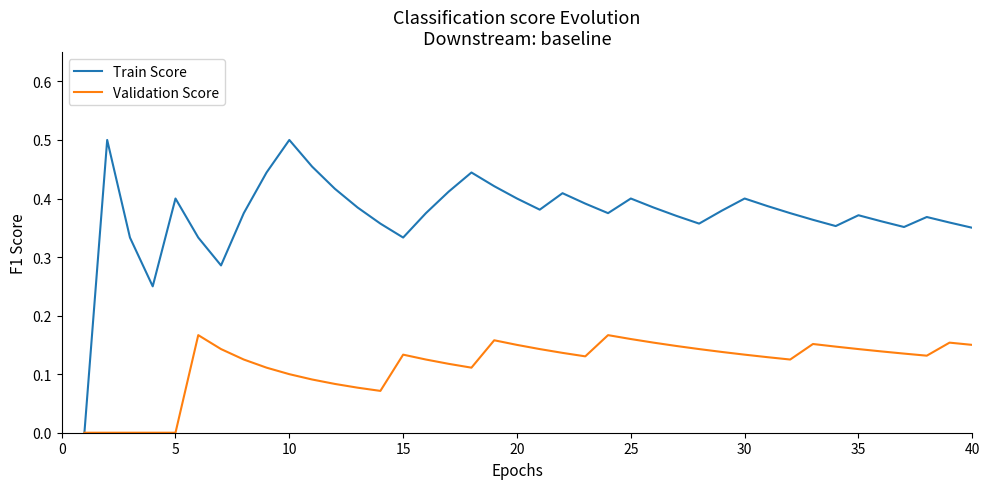

List the series in order of their overall mean, highest first.

Train Score, Validation Score